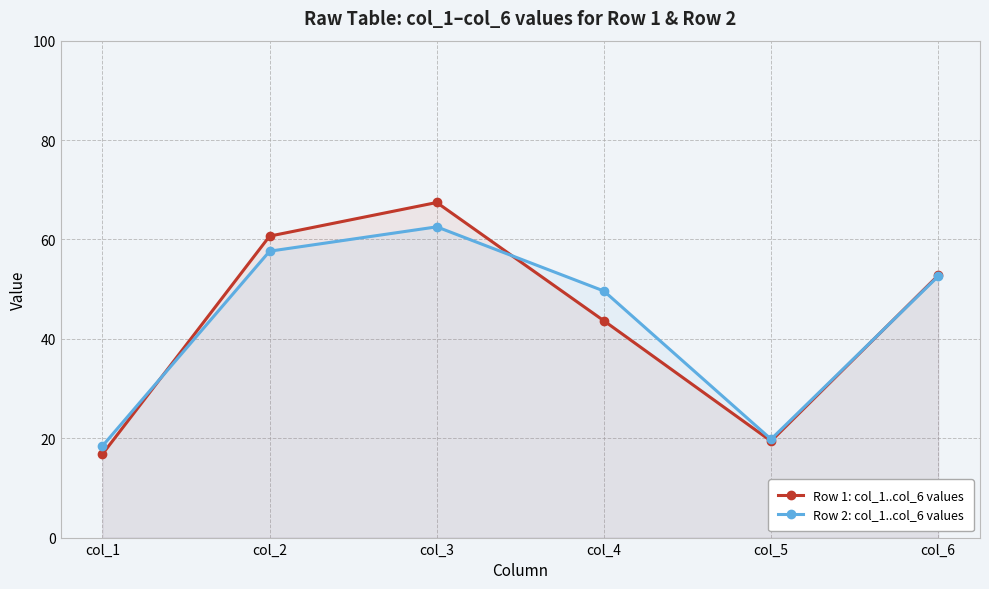

How many interior local peaks does the Row 1: col_1..col_6 values series have?

1